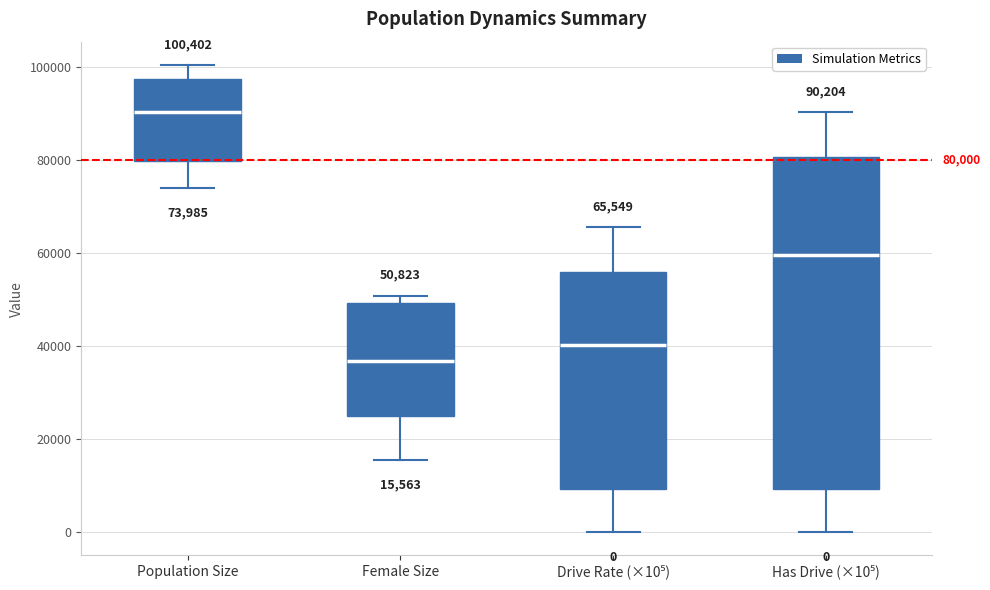

Which box's median line is the highest?

Population Size